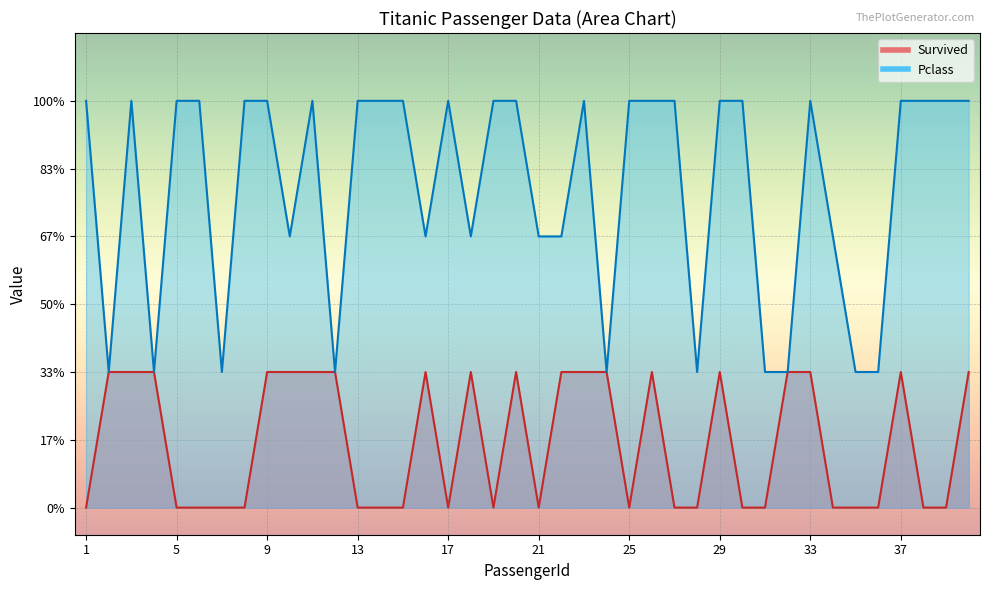

True or false: Survived has more than 1 interior local peaks.

True